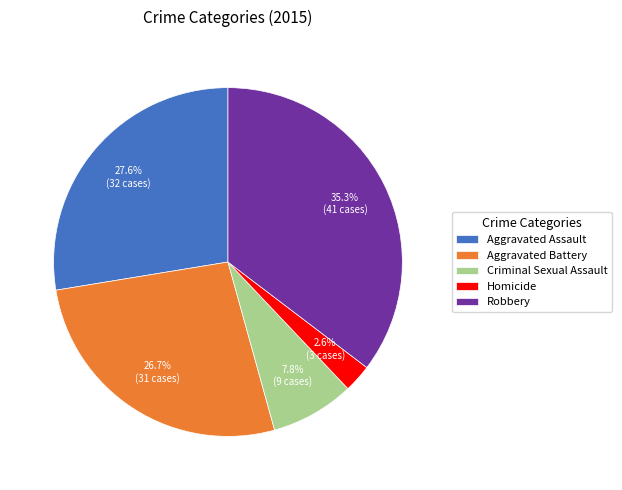

How many slices are in this pie chart?

5